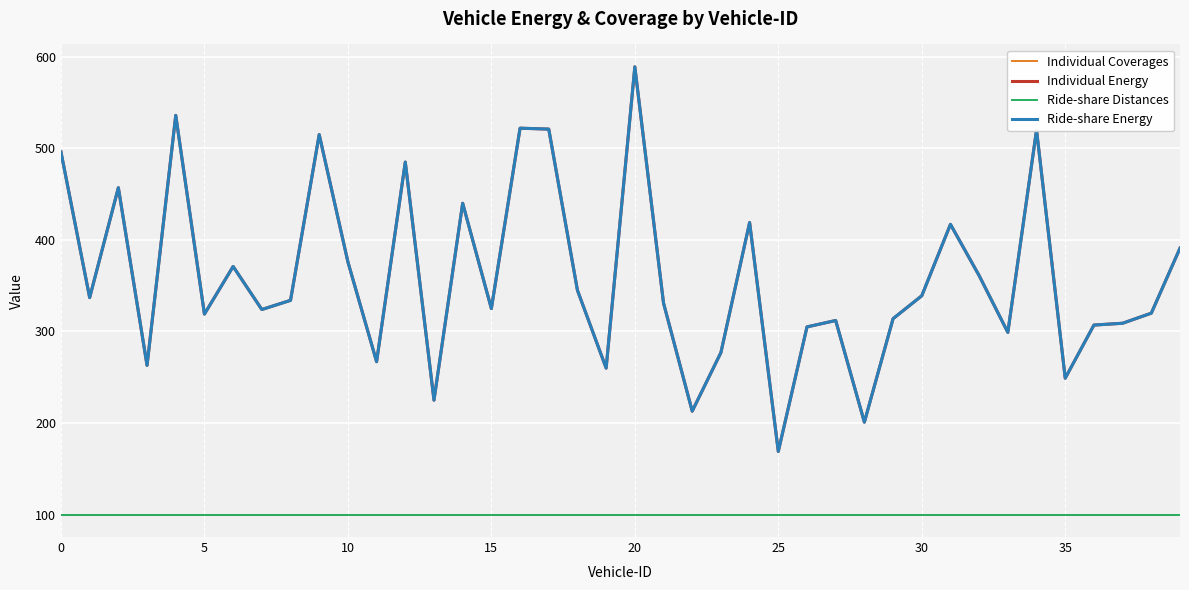

Which series has the widest spread of values?

Individual Energy